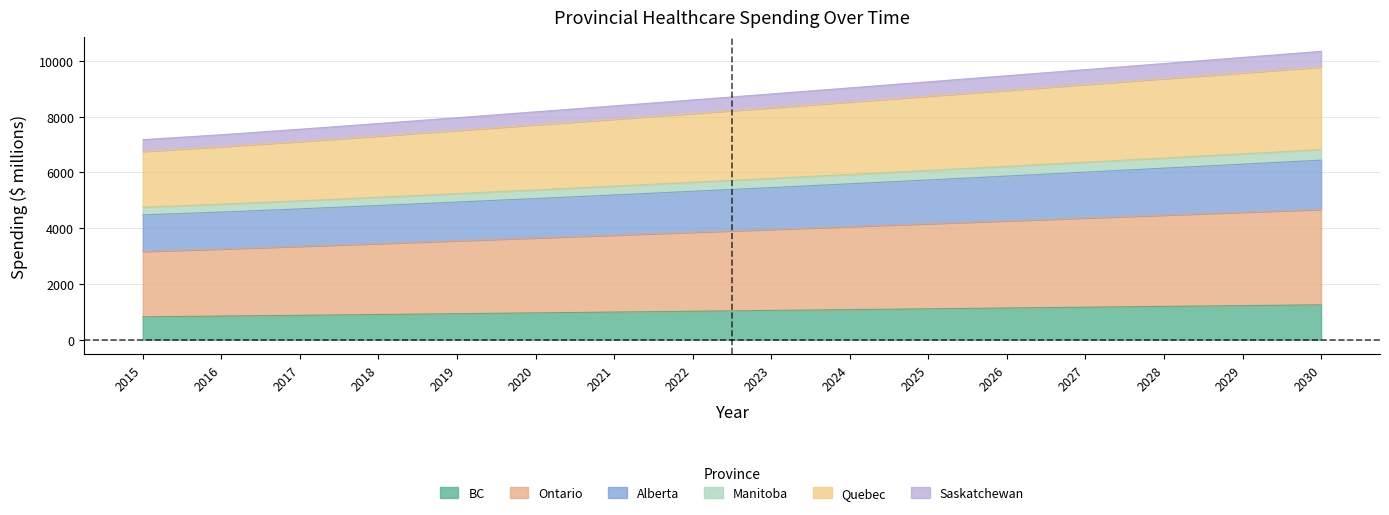

What is the total value across all series at 2022?

8602.6